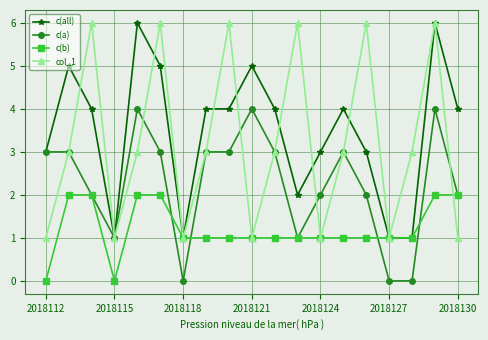

True or false: c(all) has more than 1 interior local peaks.

True